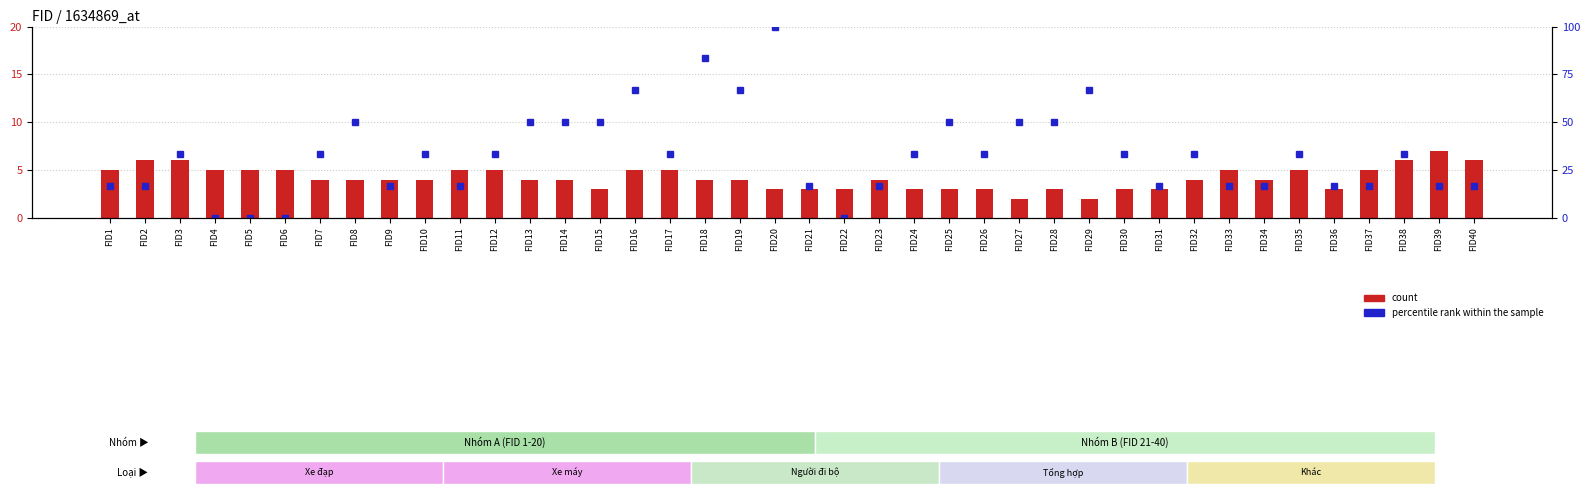

At which category is the sum across all series the highest?

FID20